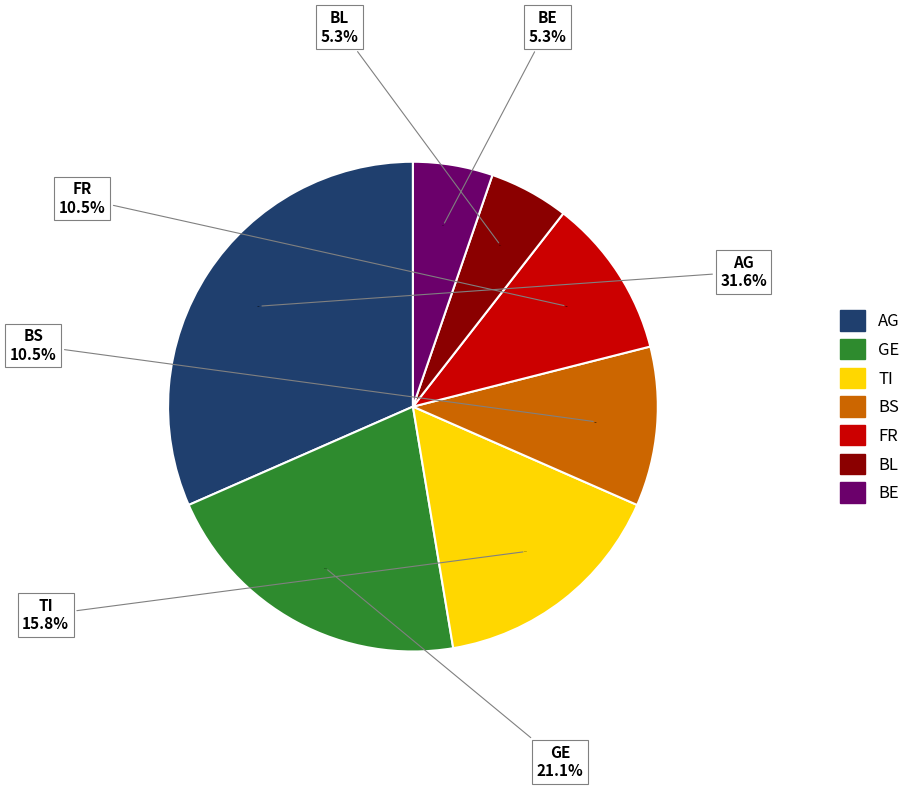

Is it true that FR is 17% of the pie?

False